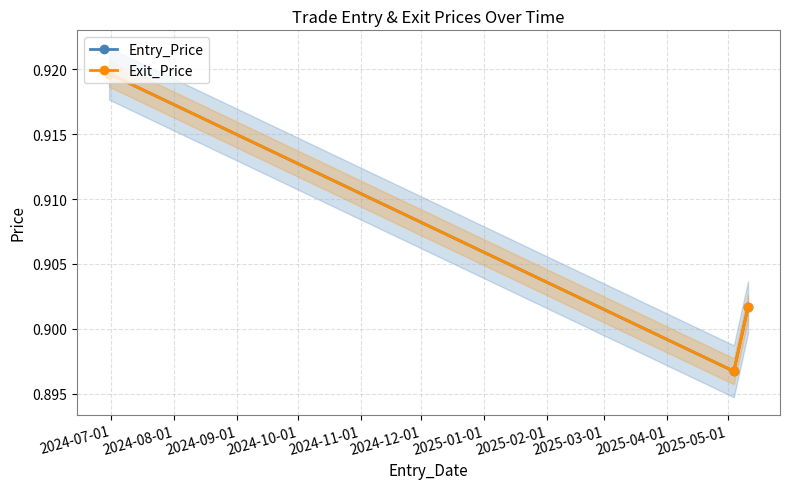

What is the average value of the Exit_Price series?

0.9